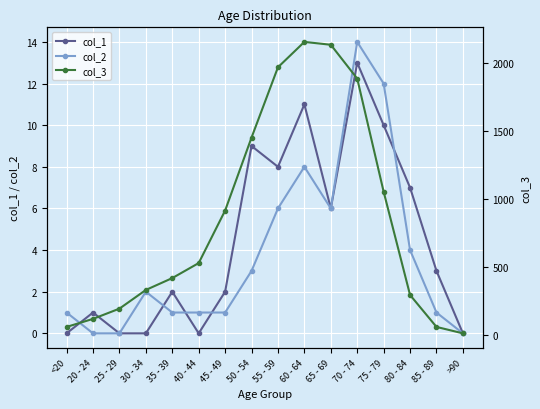

At which category is the sum across all series the highest?

60 - 64